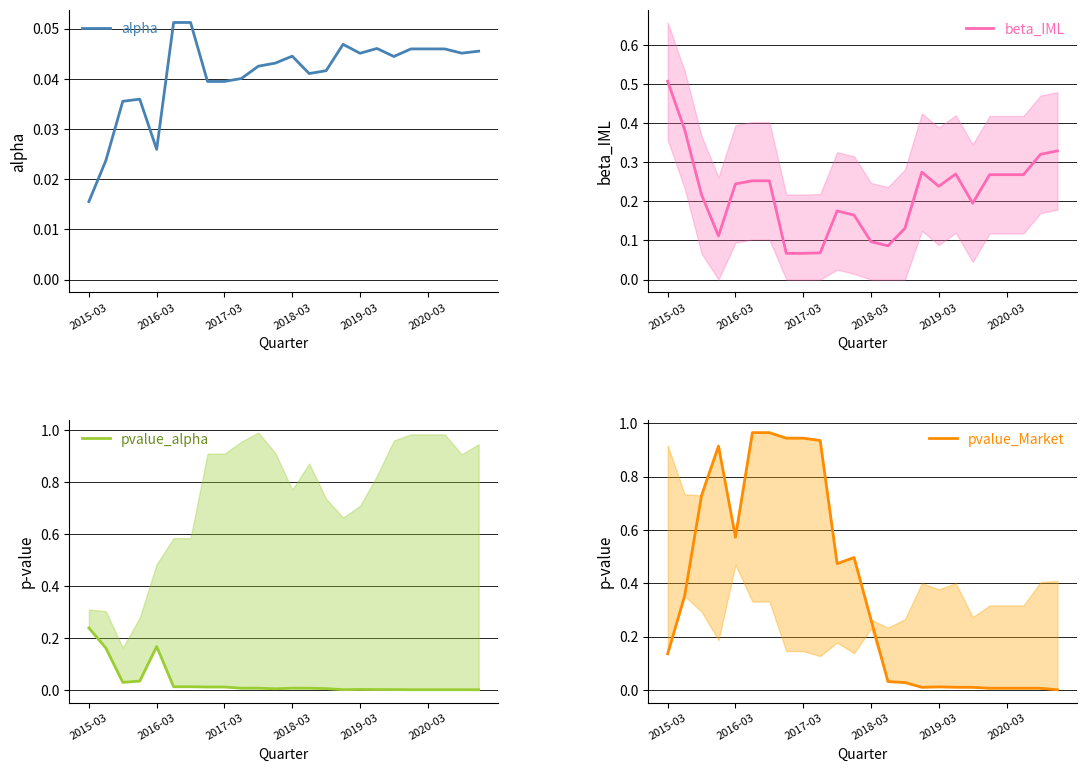

Reading left to right, transcribe all the data shown in this chart.

alpha: 0.0	0.0	0.0	0.0	0.0	0.1	0.1	0.0	0.0	0.0	0.0	0.0	0.0	0.0	0.0	0.0	0.0	0.0	0.0	0.0	0.0	0.0	0.0	0.0
beta_IML: 0.5	0.4	0.2	0.1	0.2	0.3	0.3	0.1	0.1	0.1	0.2	0.2	0.1	0.1	0.1	0.3	0.2	0.3	0.2	0.3	0.3	0.3	0.3	0.3
pvalue_alpha: 0.2	0.2	0.0	0.0	0.2	0.0	0.0	0.0	0.0	0.0	0.0	0.0	0.0	0.0	0.0	0.0	0.0	0.0	0.0	0.0	0.0	0.0	0.0	0.0
pvalue_Market: 0.1	0.4	0.7	0.9	0.6	1.0	1.0	0.9	0.9	0.9	0.5	0.5	0.3	0.0	0.0	0.0	0.0	0.0	0.0	0.0	0.0	0.0	0.0	0.0